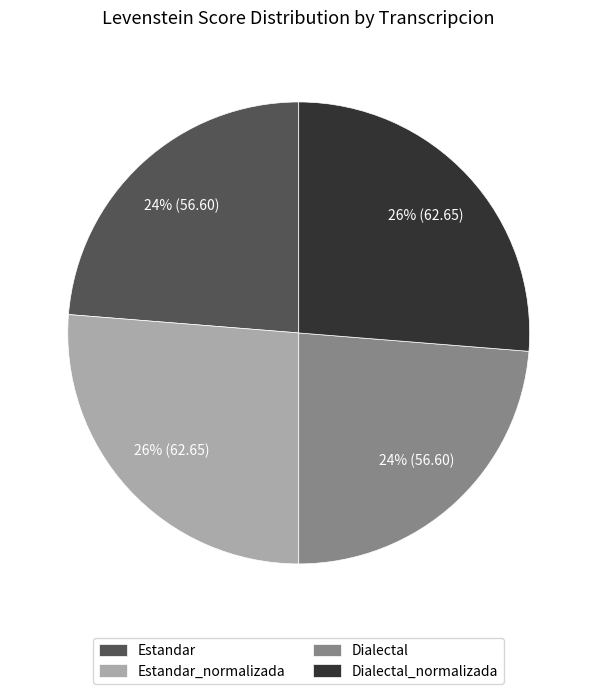

How many segments does this pie chart have?

4